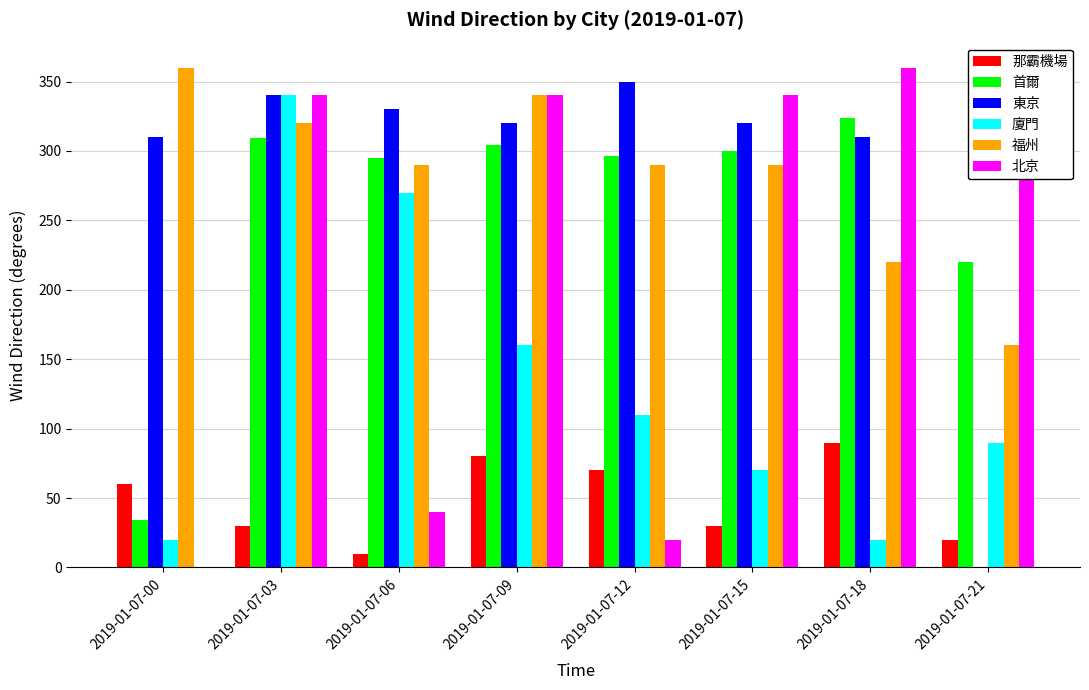

The value of 東京 at 2019-01-07-09 is 320. True or false?

True